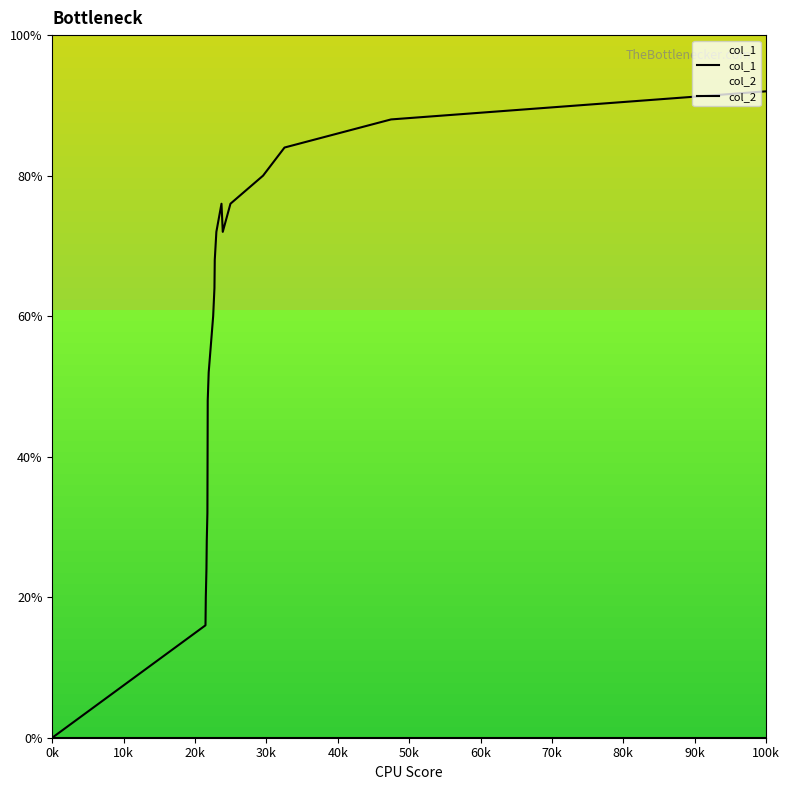

Which has a higher value, 90k or 80k?

90k